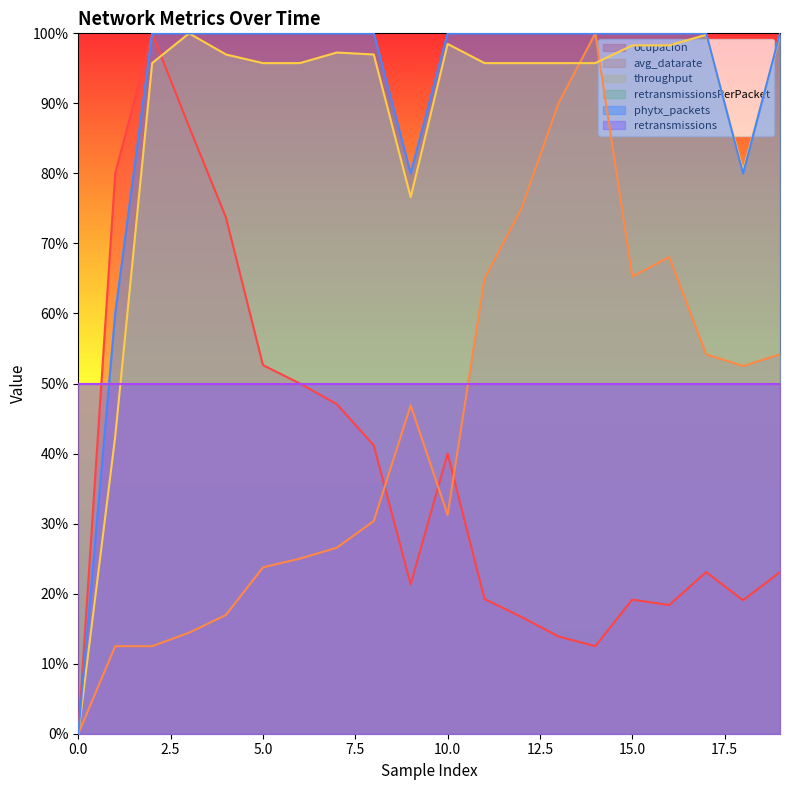

The avg_datarate series shows 0.5 at 17. True or false?

True